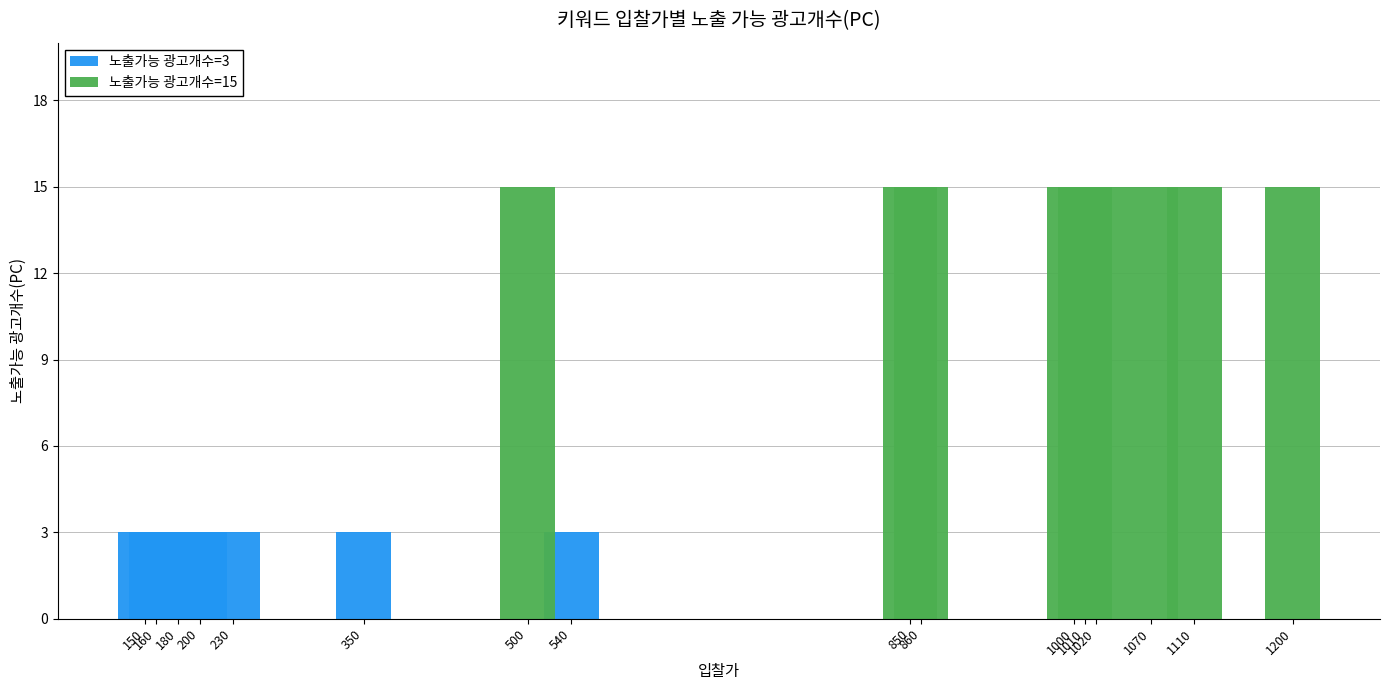

Does the chart contain stacked bars?

Yes